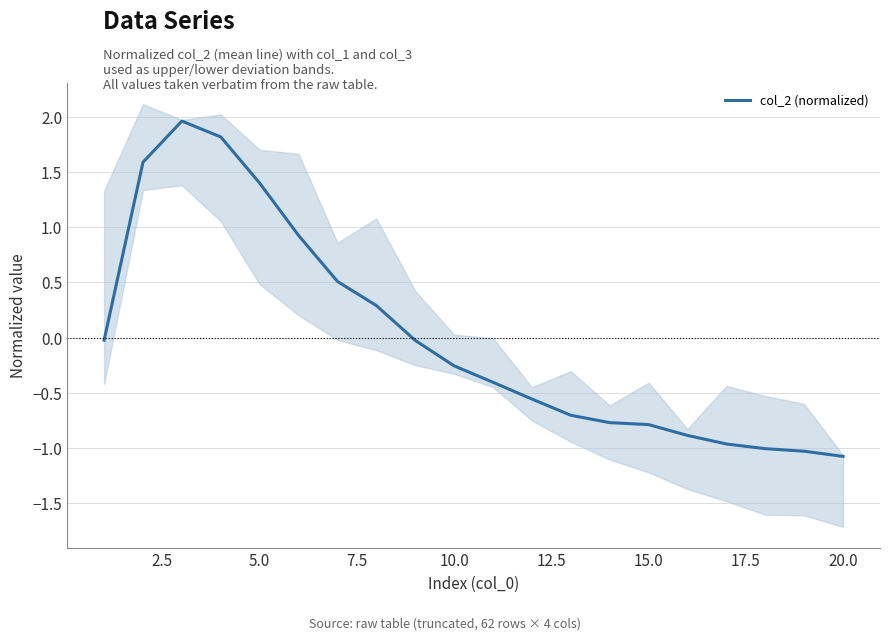

How many categories are shown in the chart?

20